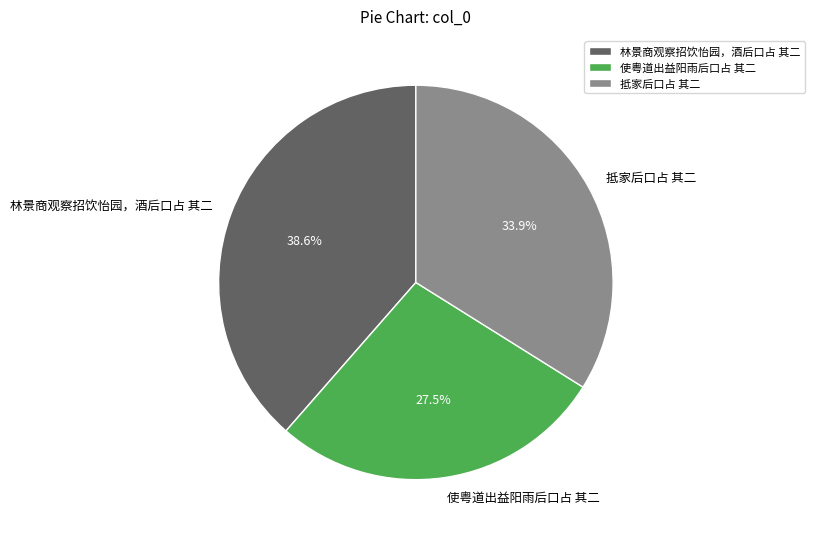

Is it true that 林景商观察招饮怡园，酒后口占 其二 is 53% of the pie?

False